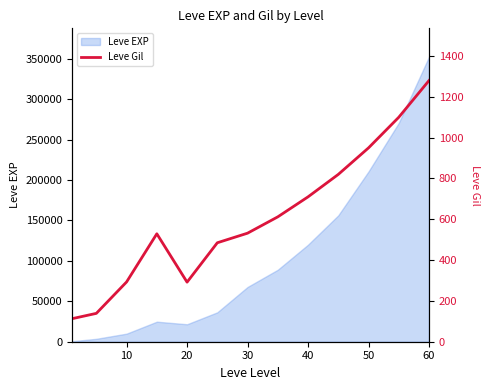

What is the maximum value for Leve EXP?

352490